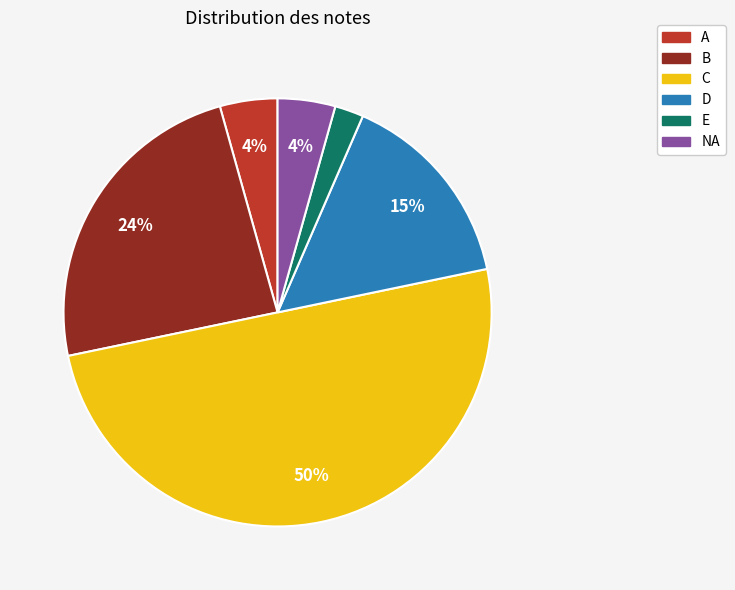

Is E the majority of the pie?

No